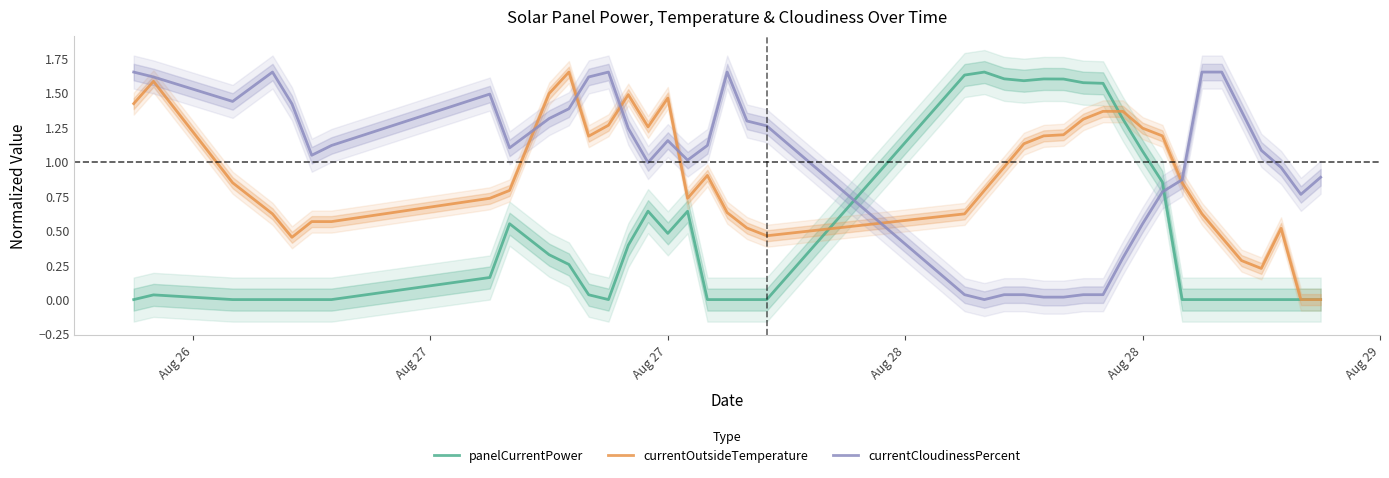

List the series in order of their overall mean, highest first.

currentCloudinessPercent, currentOutsideTemperature, panelCurrentPower